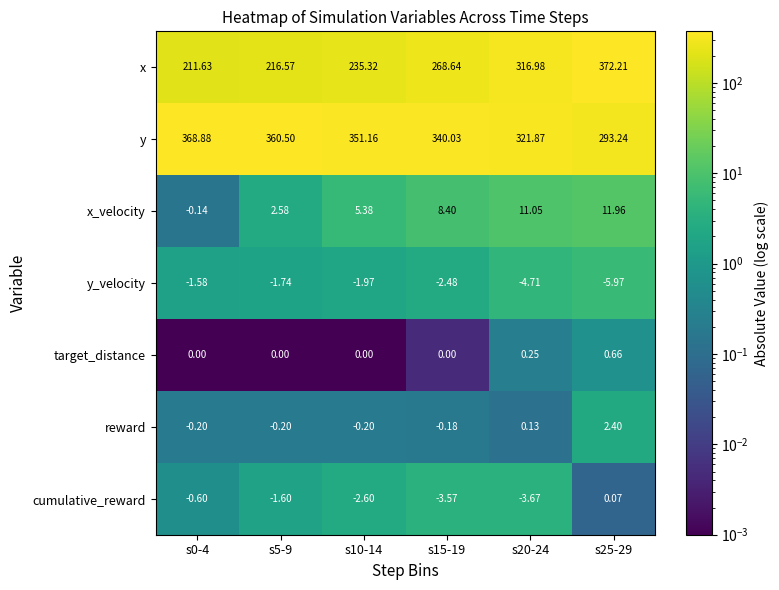

What is the greatest value displayed?

372.2